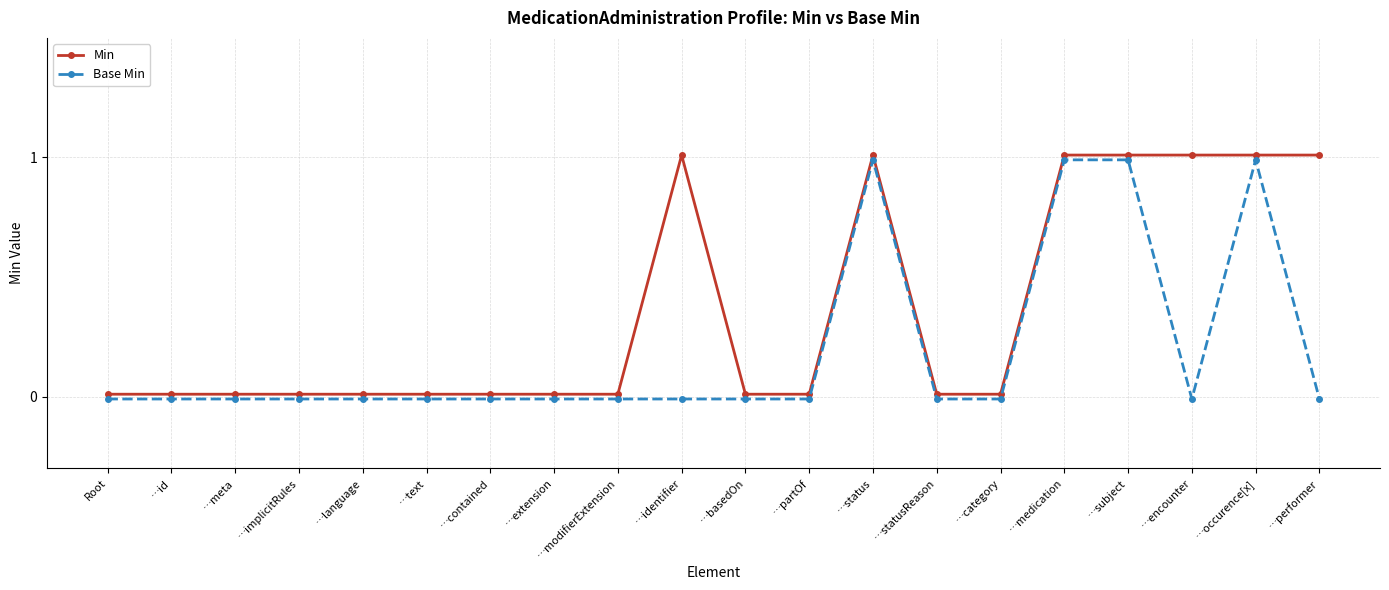

The Min series shows 0.0 at …extension. True or false?

True